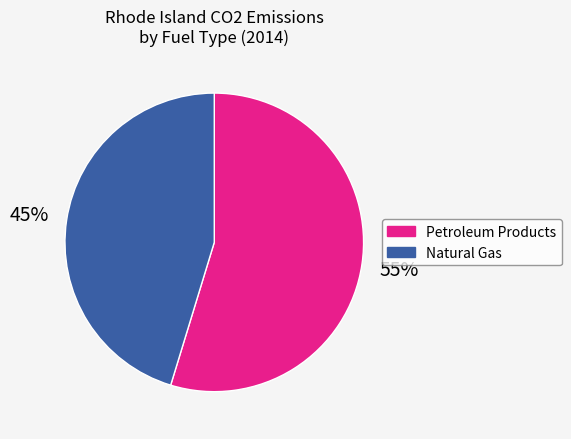

Does any single category account for the majority?

Yes